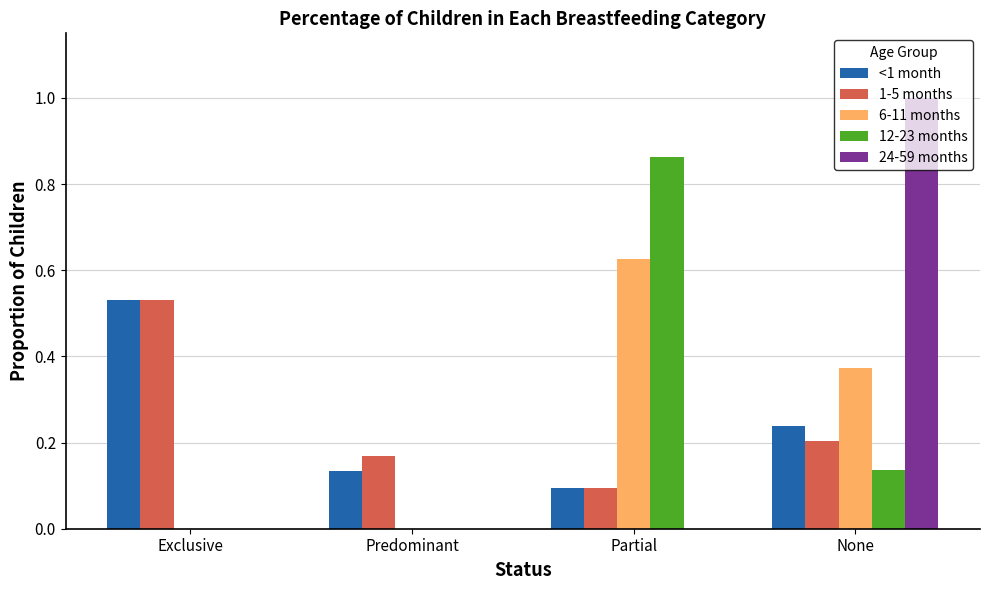

What are all the series names shown in the legend?

<1 month, 1-5 months, 6-11 months, 12-23 months, 24-59 months